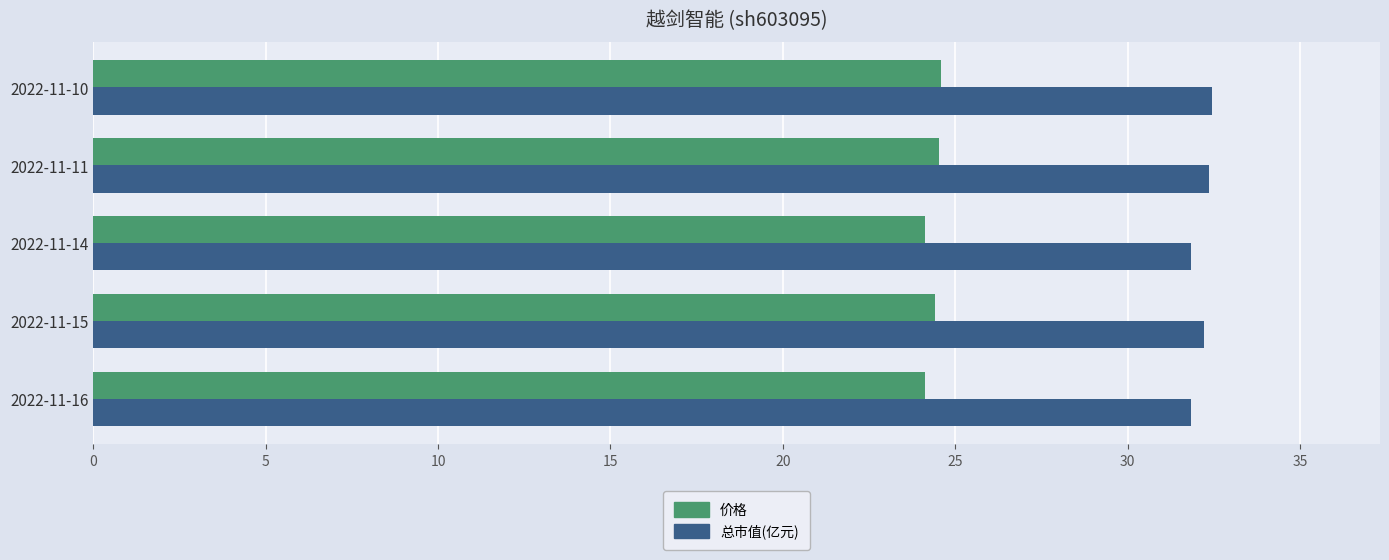

List the series in order of their peak value, highest first.

总市值(亿元), 价格